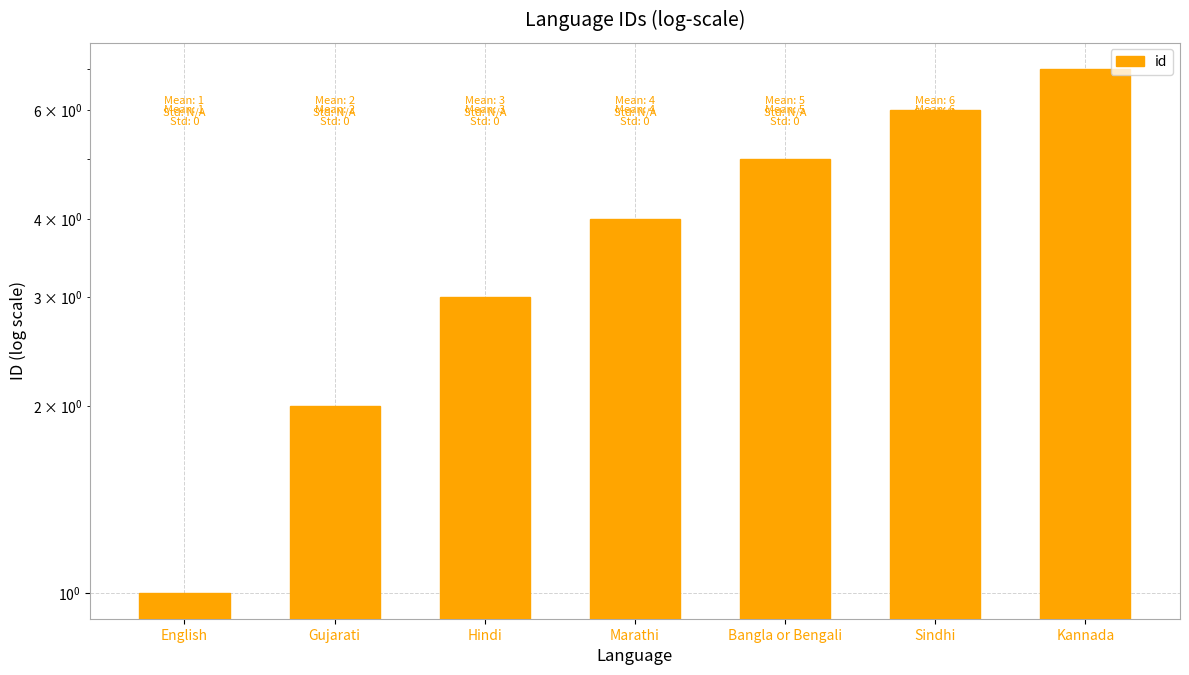

What is the label of the 2nd bar from the right?

Sindhi